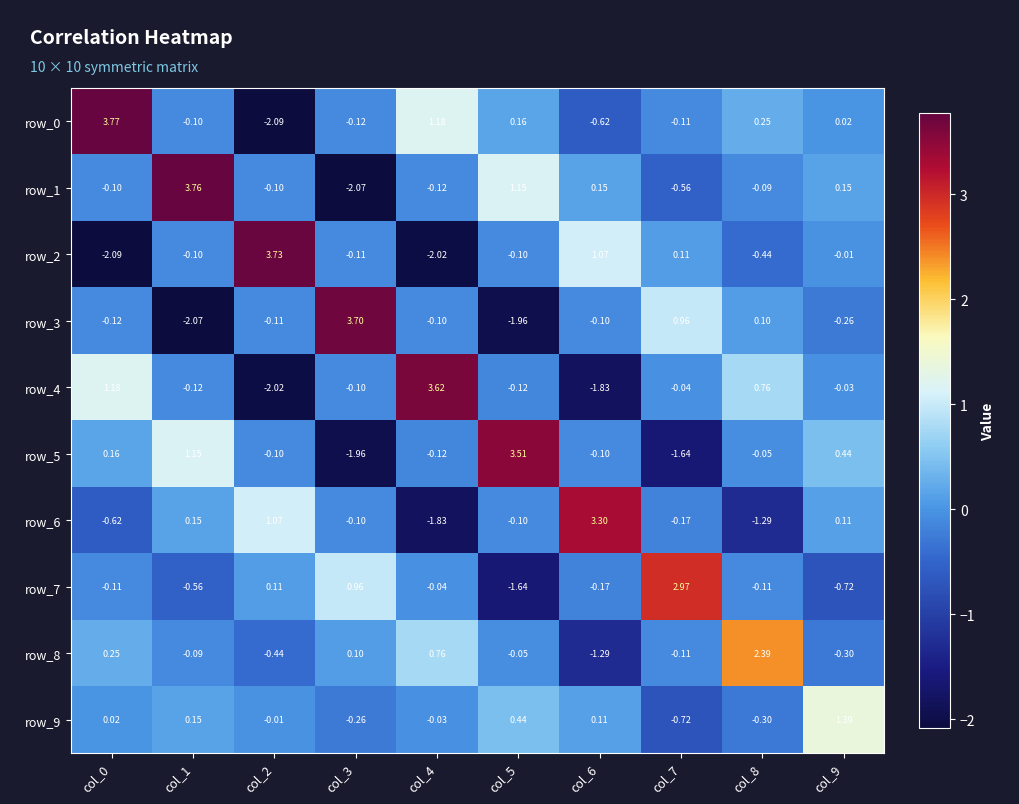

How many data points in row_6 are less than 0?

6